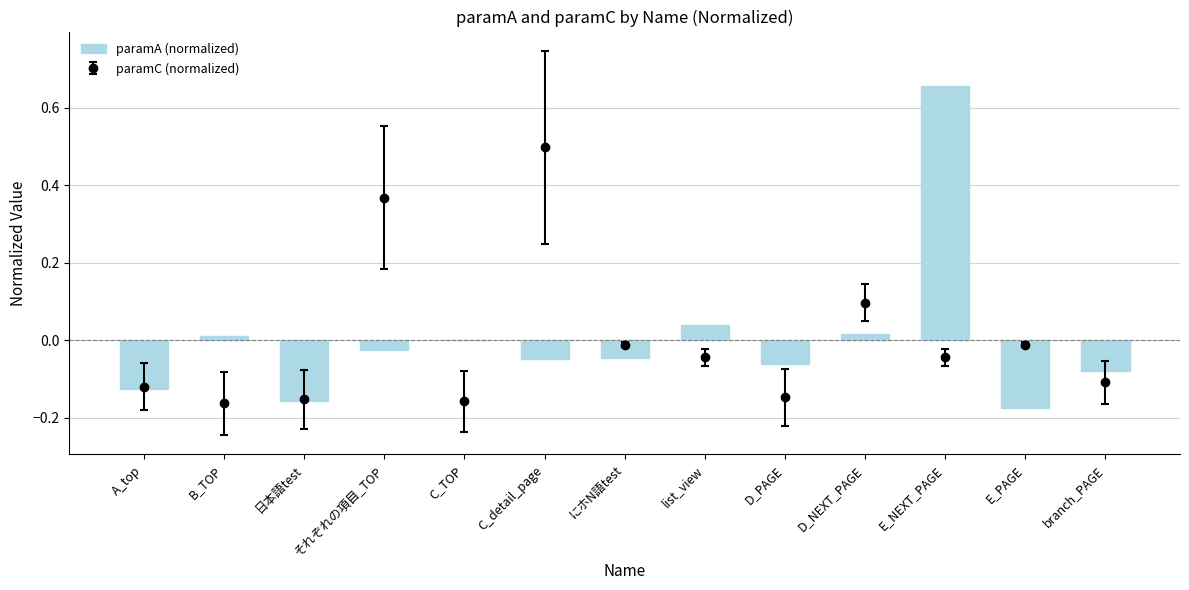

Reading left to right, what are all the values shown in this chart?

A_top=-0.1	B_TOP=0.0	日本語test=-0.2	それぞれの項目_TOP=-0.0	C_TOP=0.0	C_detail_page=-0.0	にホN語test=-0.0	list_view=0.0	D_PAGE=-0.1	D_NEXT_PAGE=0.0	E_NEXT_PAGE=0.7	E_PAGE=-0.2	branch_PAGE=-0.1